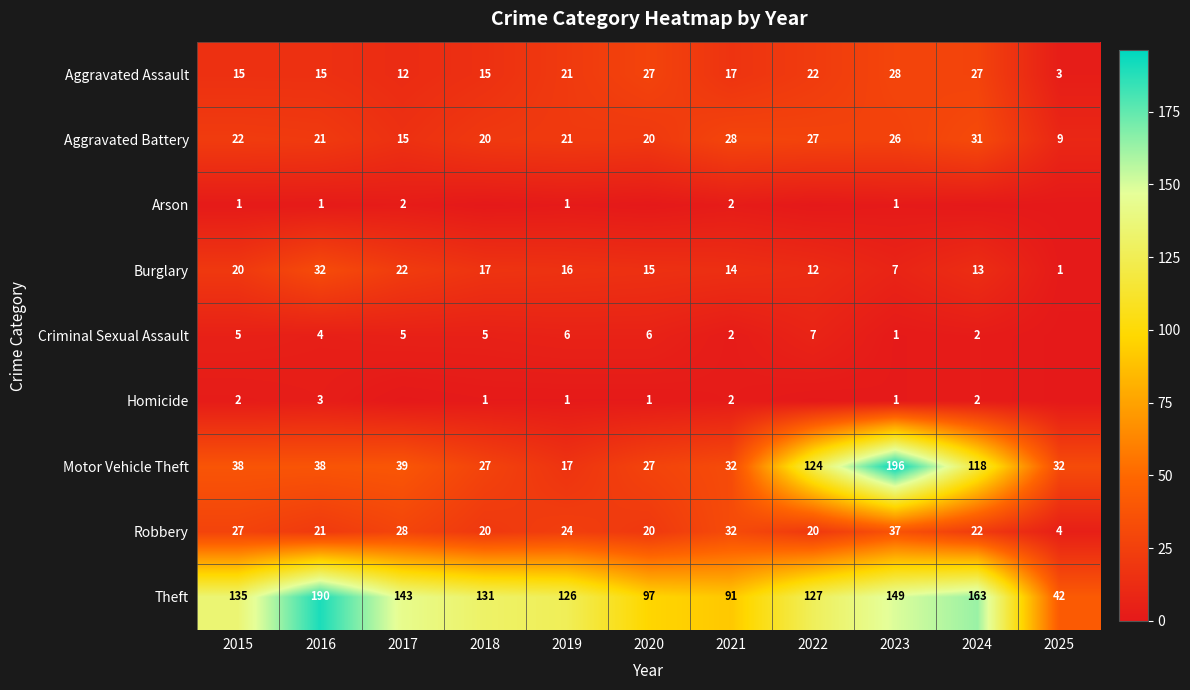

Where does the Aggravated Assault series first go above 17?

2019